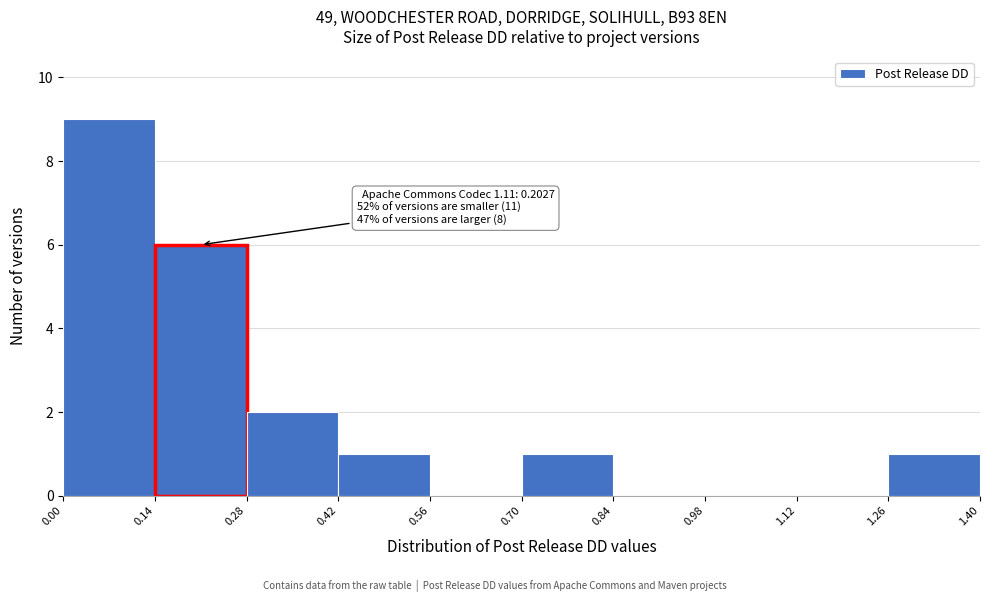

Which range on the x-axis has the tallest bar?

0.00 to 0.14